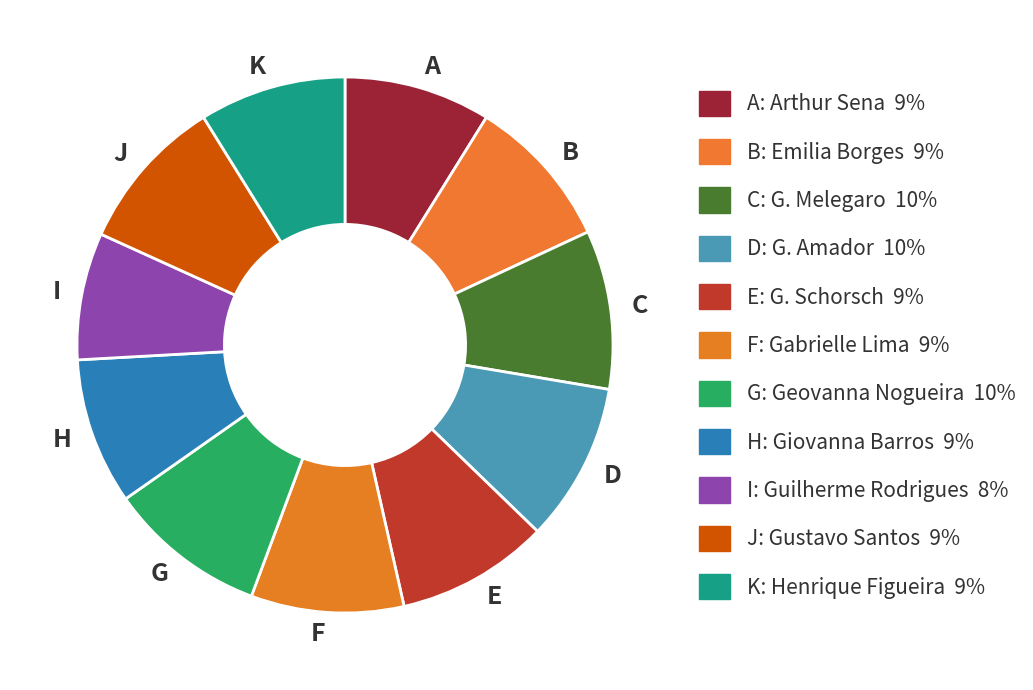

Do C and K together represent more than half of the pie?

No